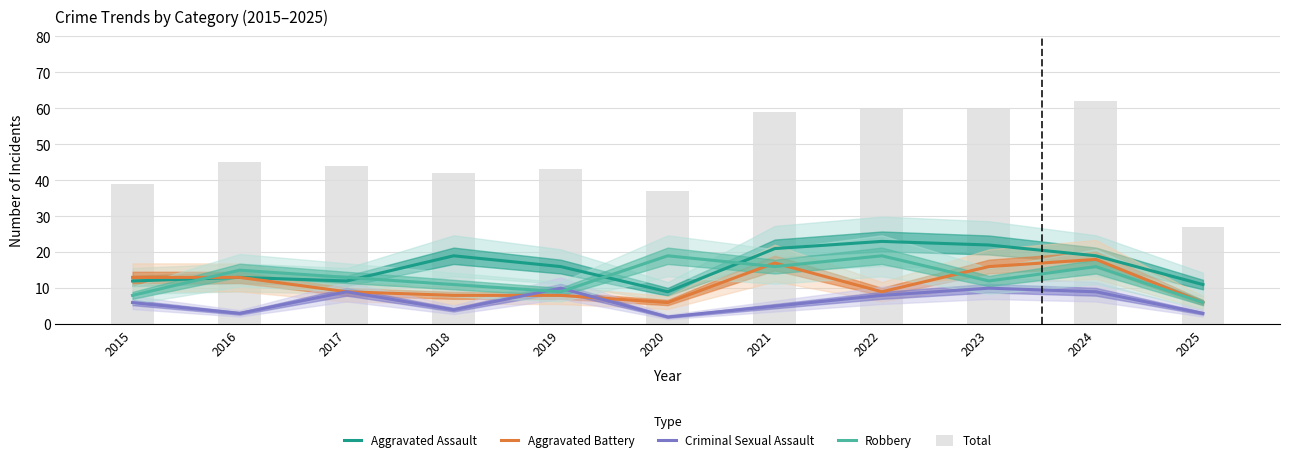

Is the value of Criminal Sexual Assault at 2019 greater than the value of Total at 2019?

No